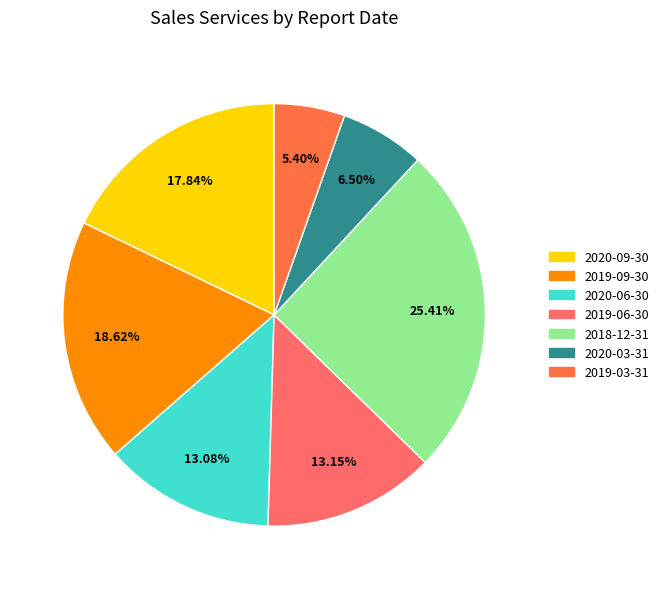

Is 2019-09-30 the majority of the pie?

No